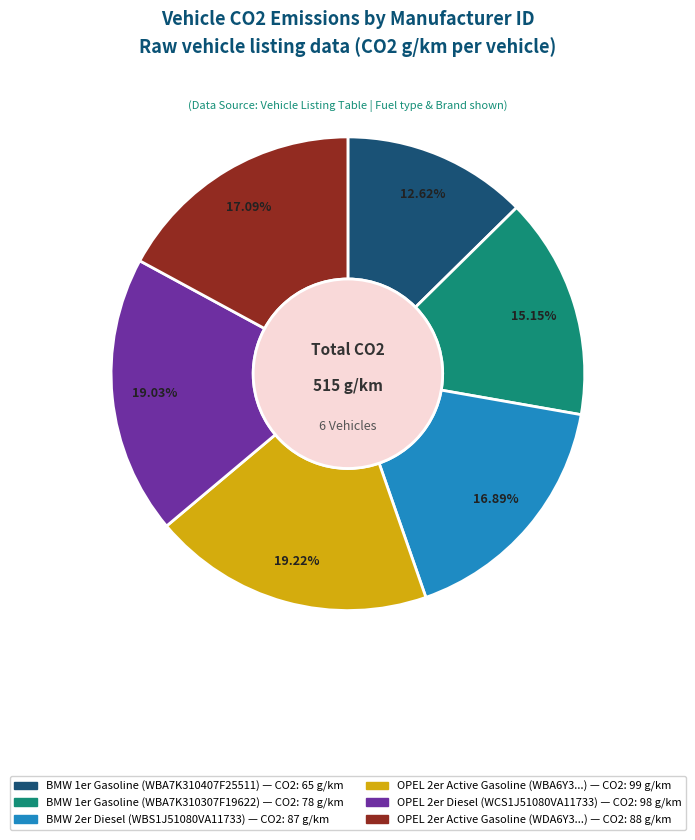

Does any single category account for the majority?

No